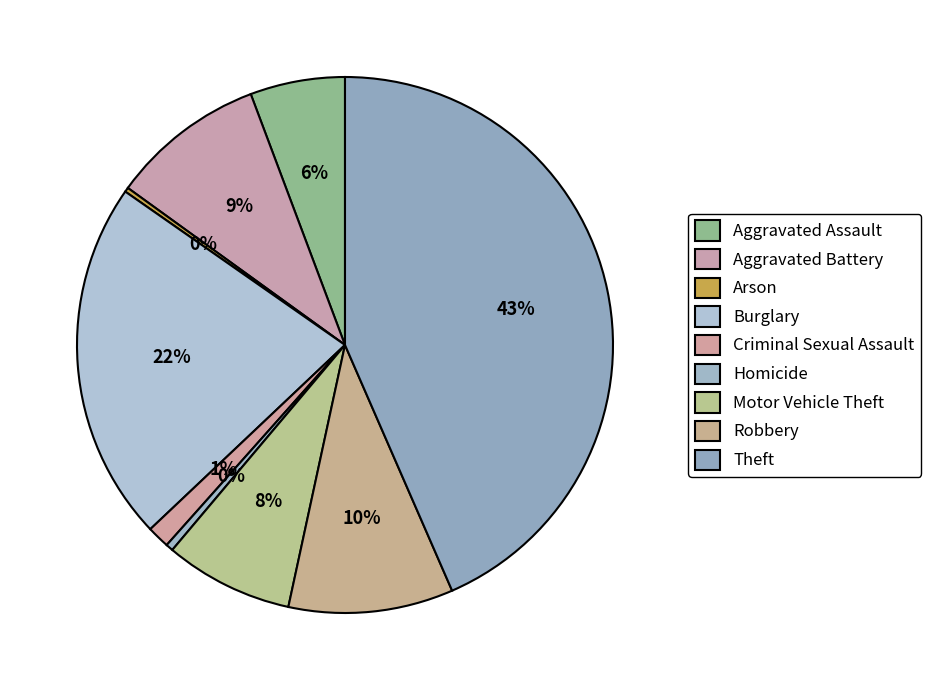

Rank the categories by value from lowest to highest.

Arson, Homicide, Criminal Sexual Assault, Aggravated Assault, Motor Vehicle Theft, Aggravated Battery, Robbery, Burglary, Theft